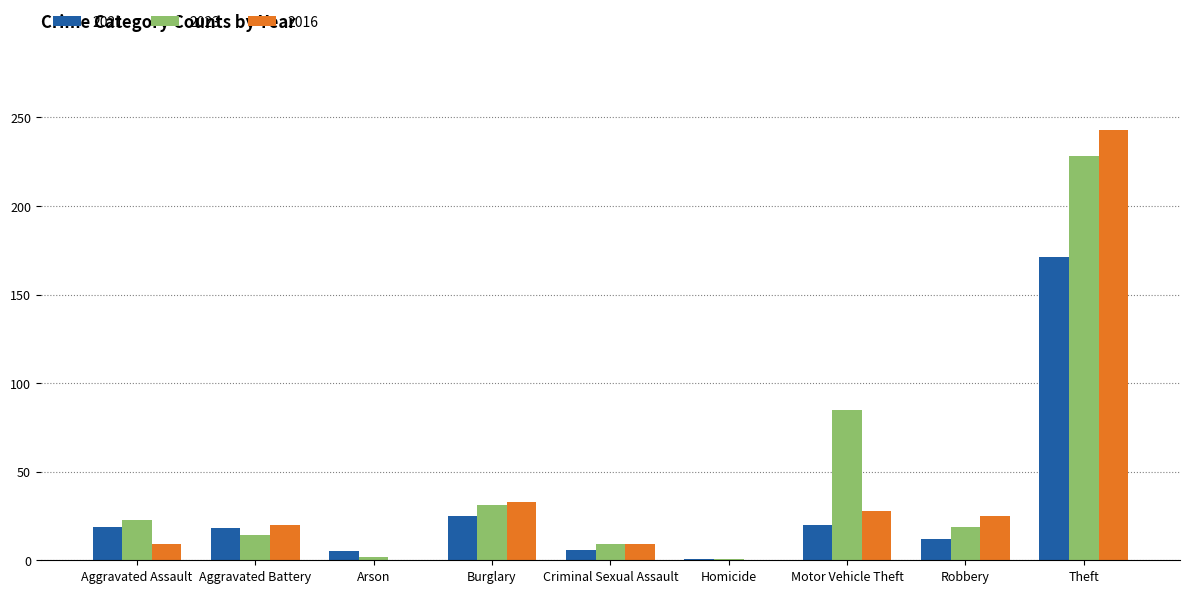

How many groups of bars are there?

9